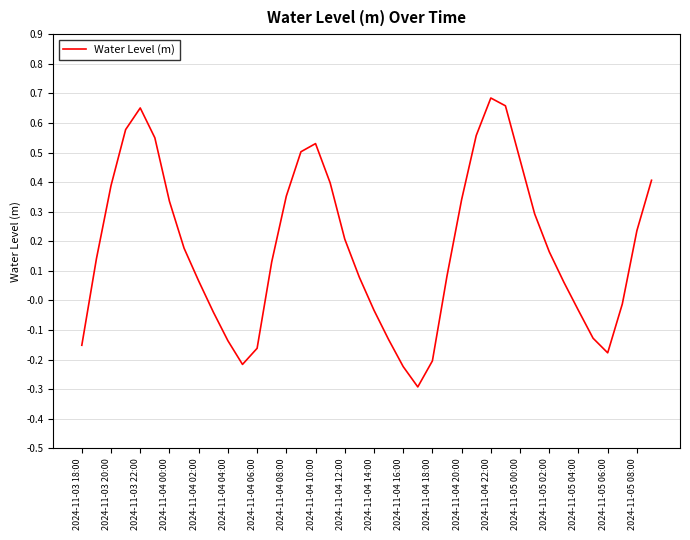

How many values exceed 0?

26